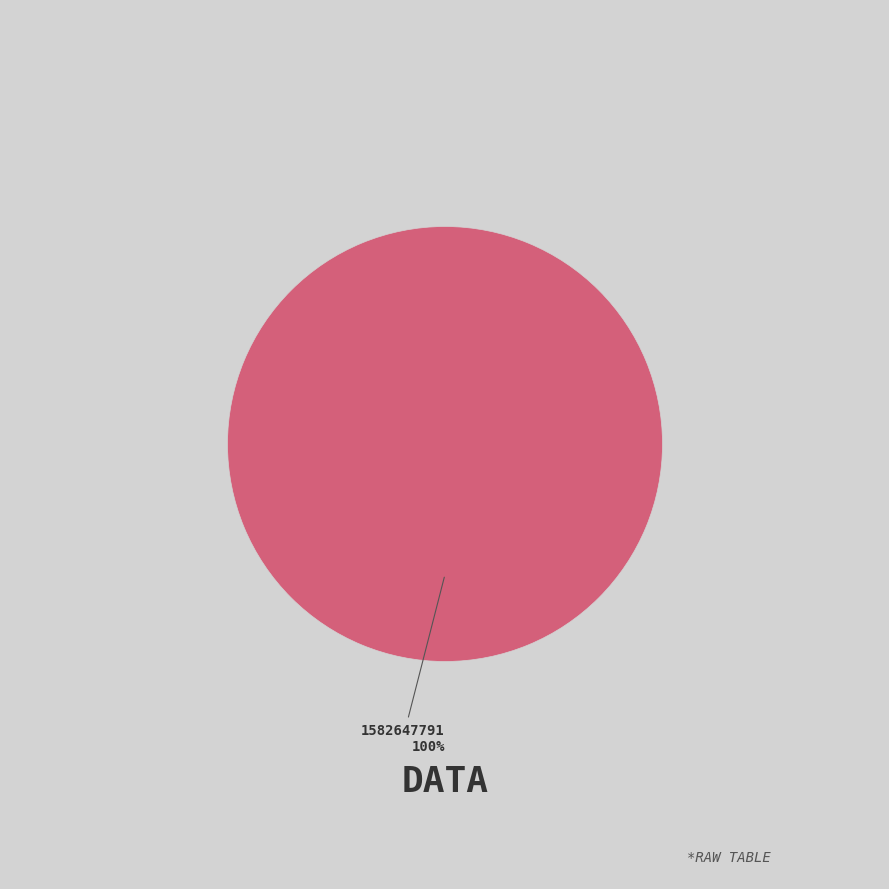

Is there a majority slice in this chart?

Yes